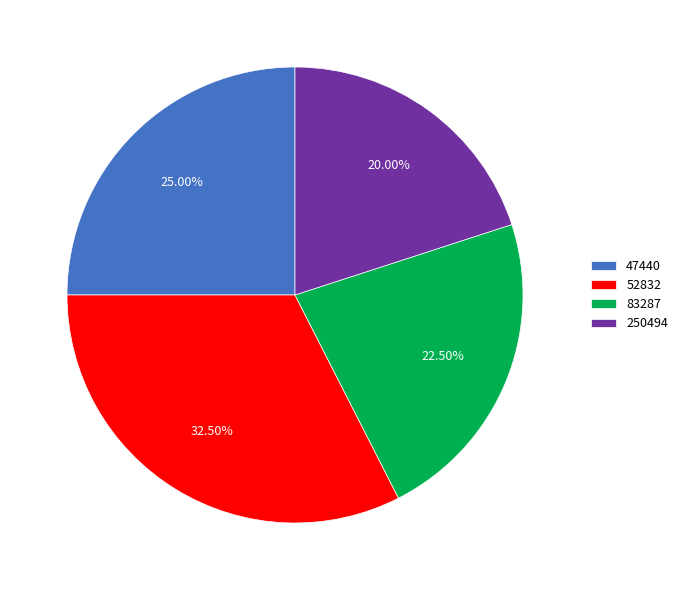

The 250494 slice represents 20% of the pie. True or false?

True